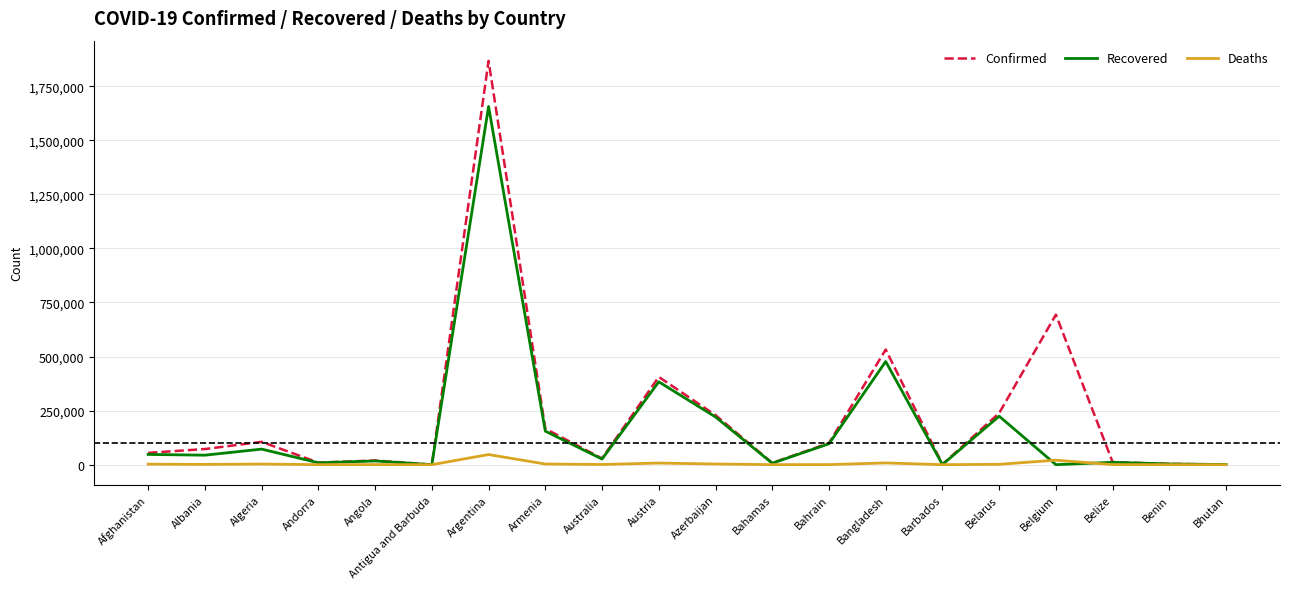

What position from the right is Armenia?

13